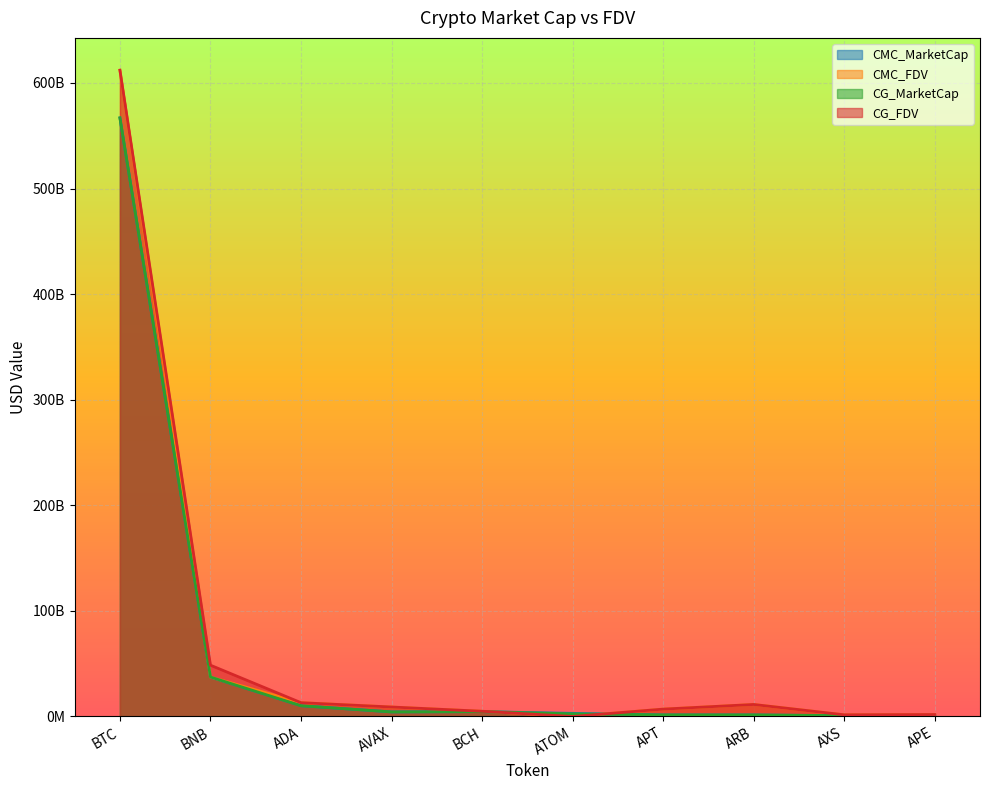

How many lines are shown in the chart?

4